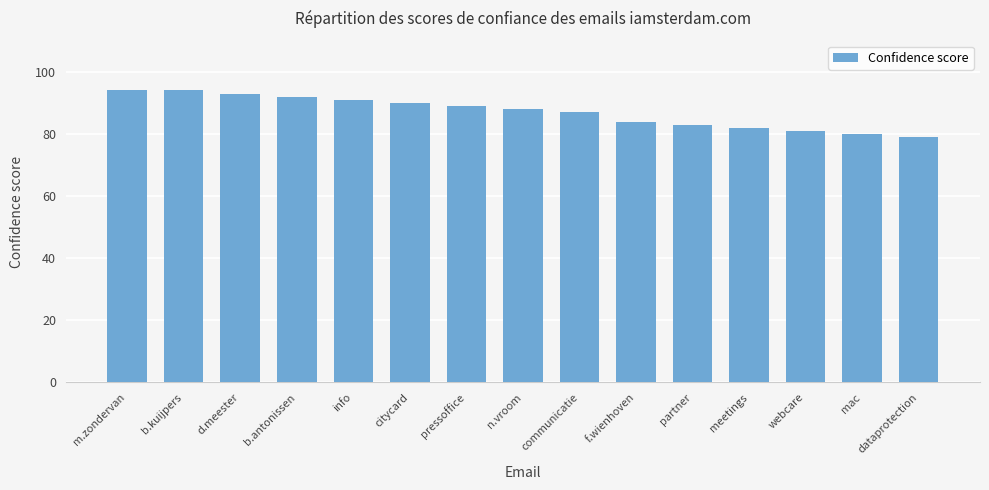

What is the smallest value displayed?

79